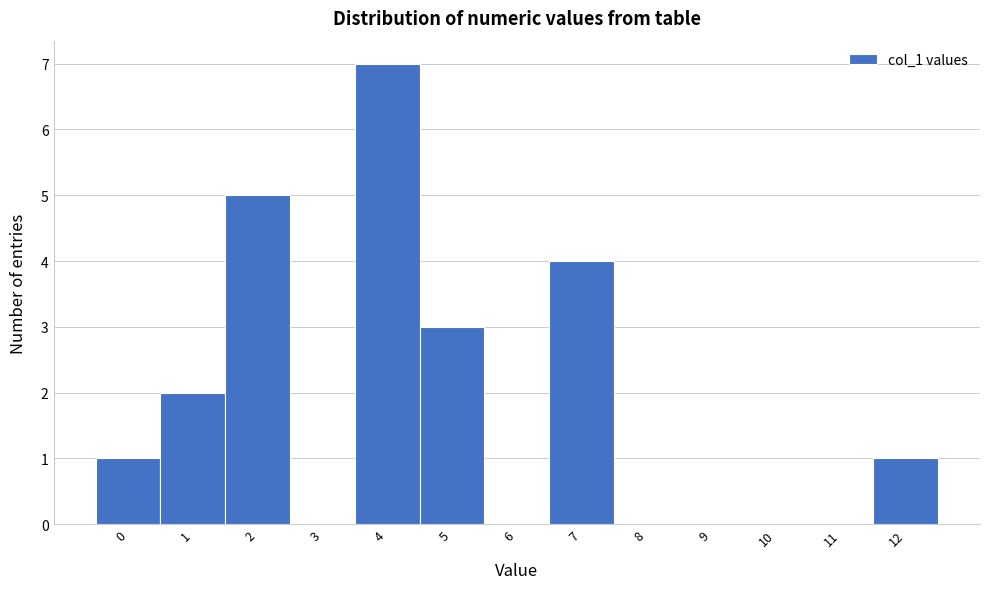

Reading left to right, list all the values displayed in this chart.

0=1	1=2	2=5	3=0	4=7	5=3	6=0	7=4	8=0	9=0	10=0	11=0	12=1